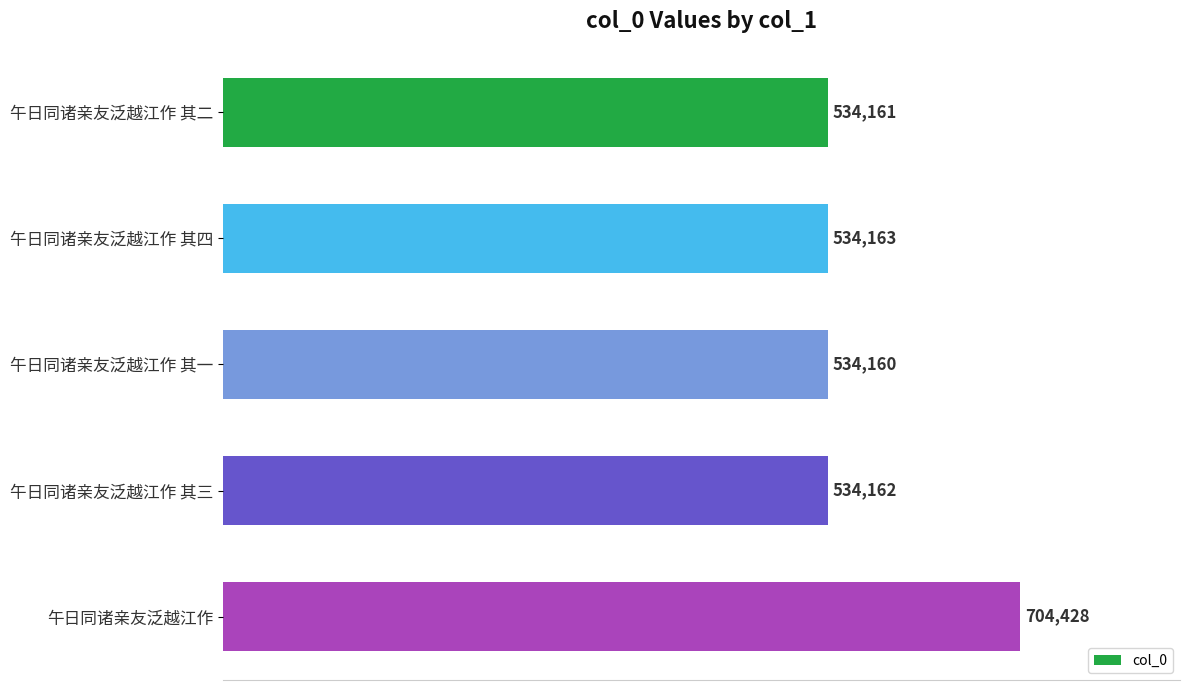

Where is the data nearest to the value 619294?

午日同诸亲友泛越江作 其四